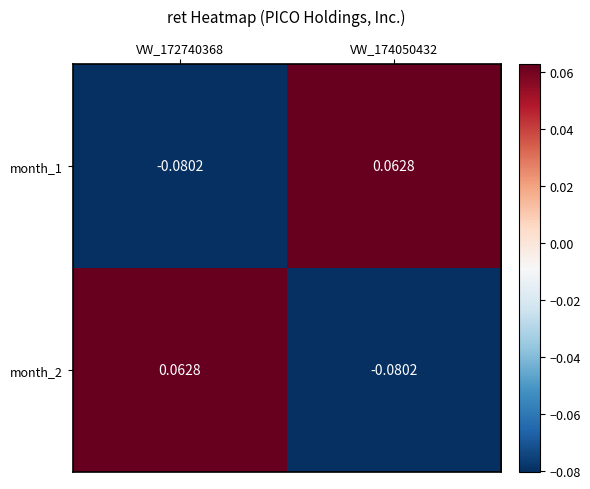

Is the value of month_2 at VW_172740368 greater than the value of month_1 at VW_172740368?

Yes